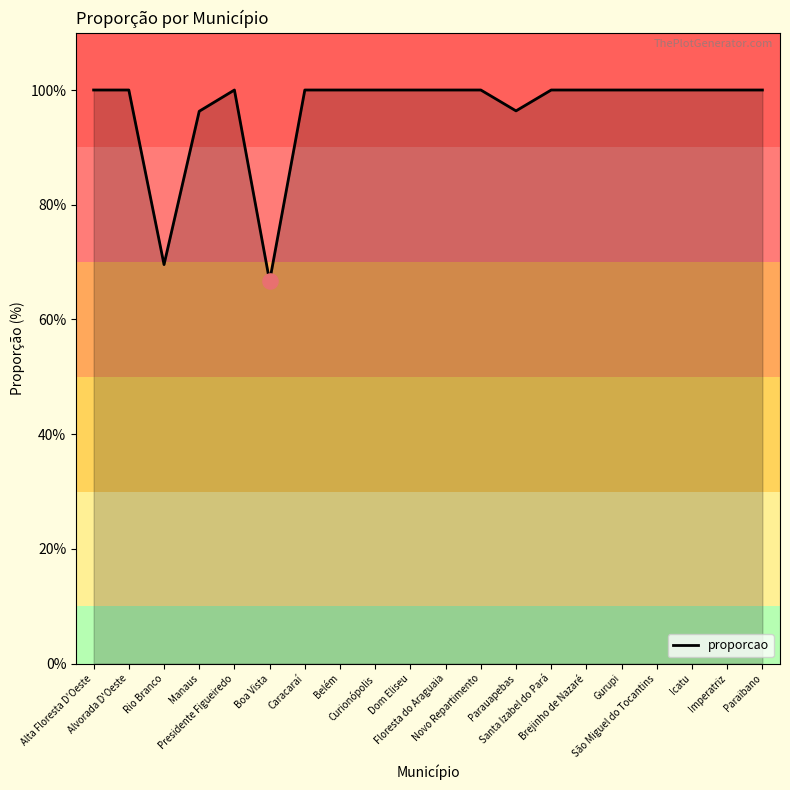

What is the ratio of the value at Caracaraí to the value at Presidente Figueiredo?

1.0